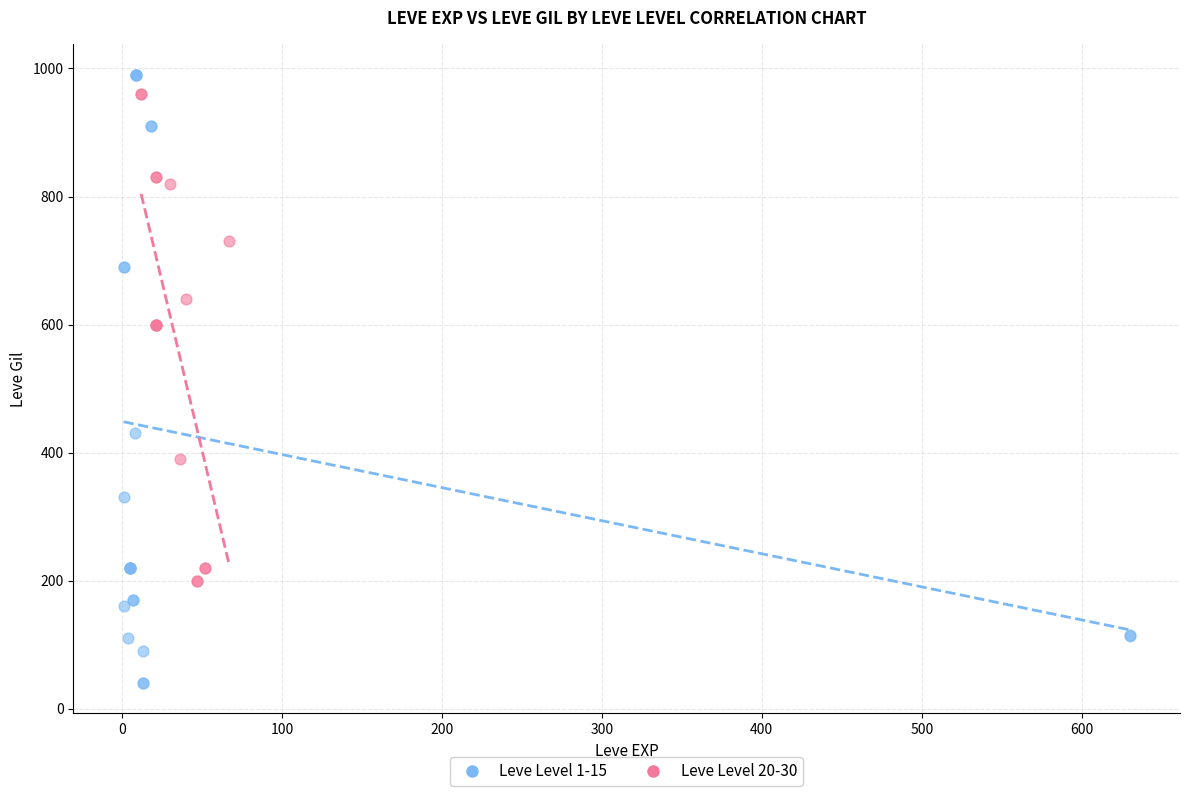

Which series has the widest spread of Y values?

Leve Level 1-15